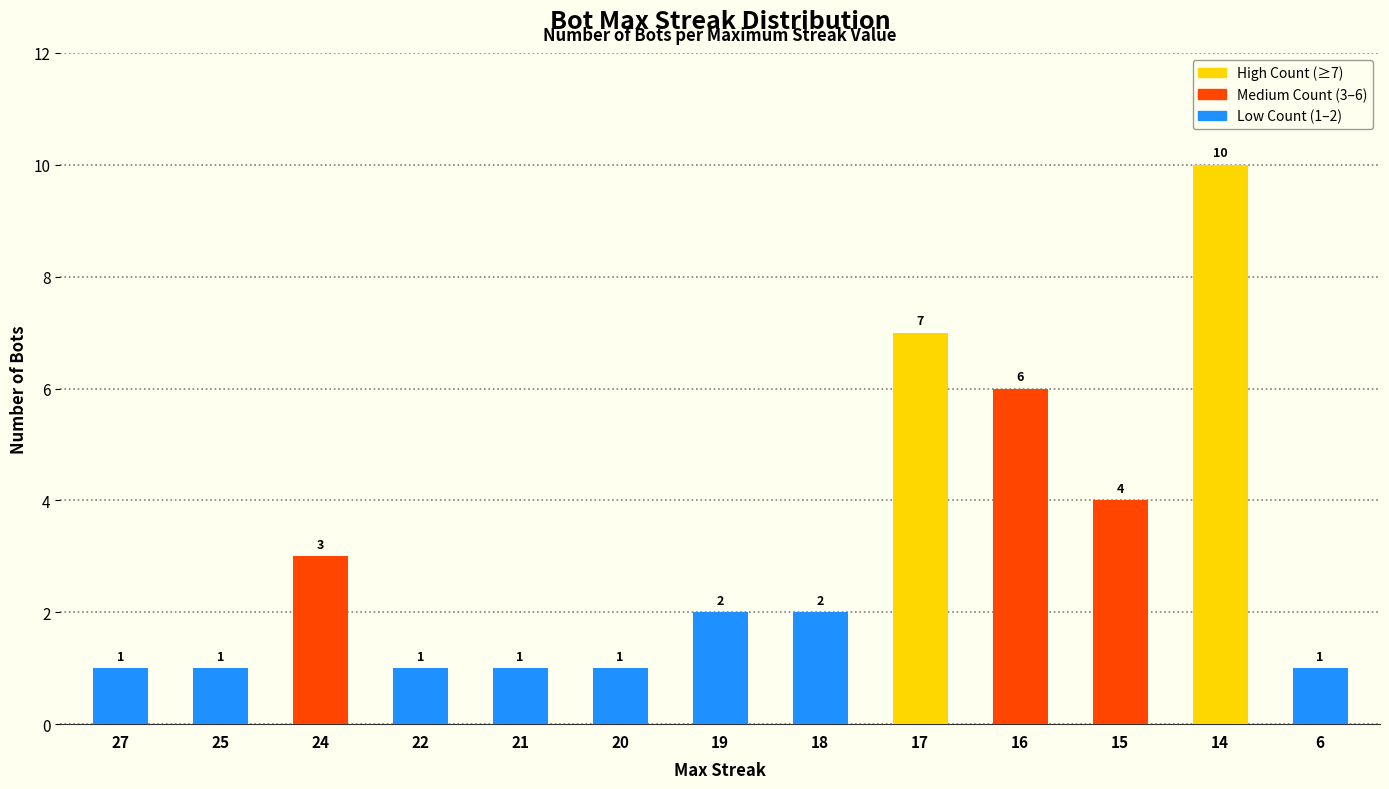

Which category has the highest value across all series?

14